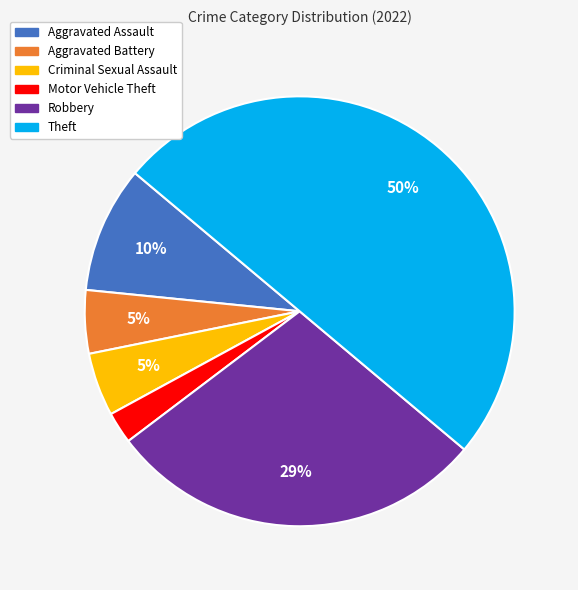

To the nearest percent, what is the difference between the largest and smallest slice percentages?

48%